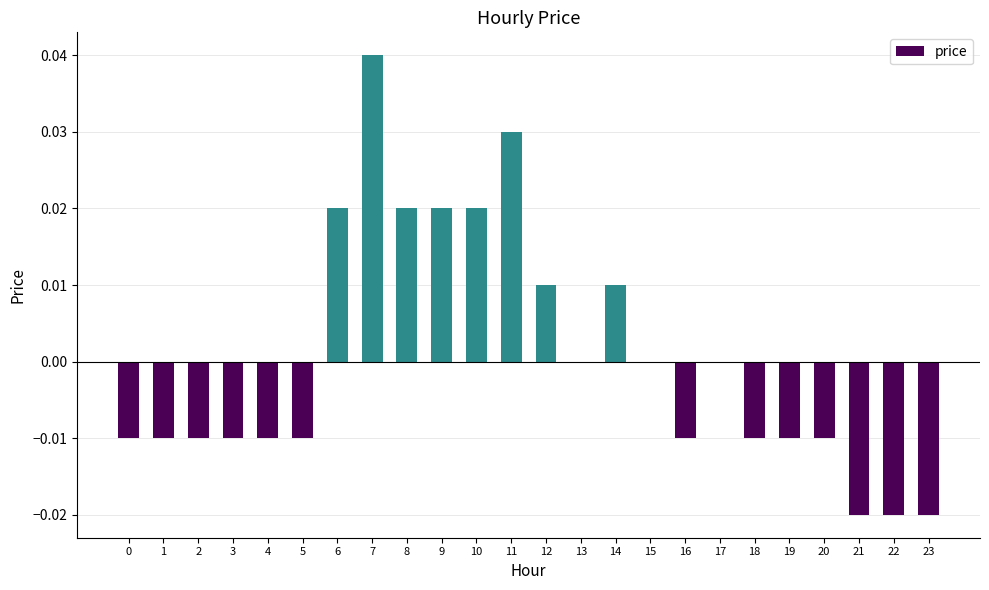

How many categories are shown in the chart?

24